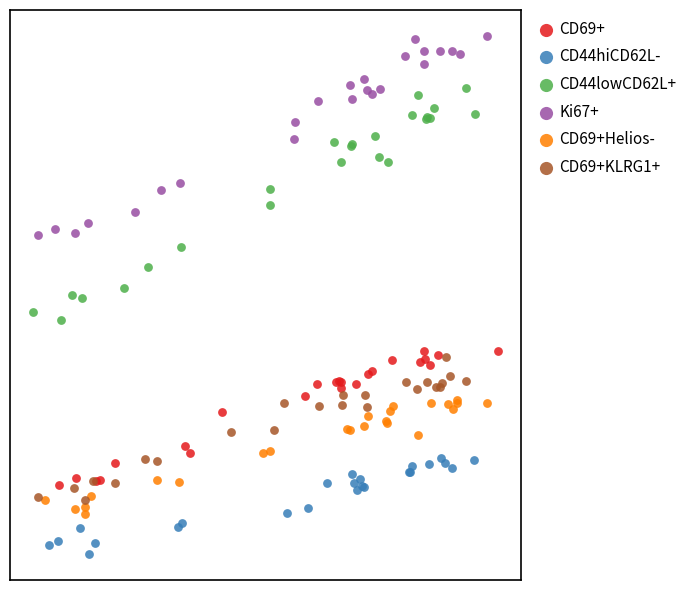

Which series contains the lowest Y value?

CD44hiCD62L-